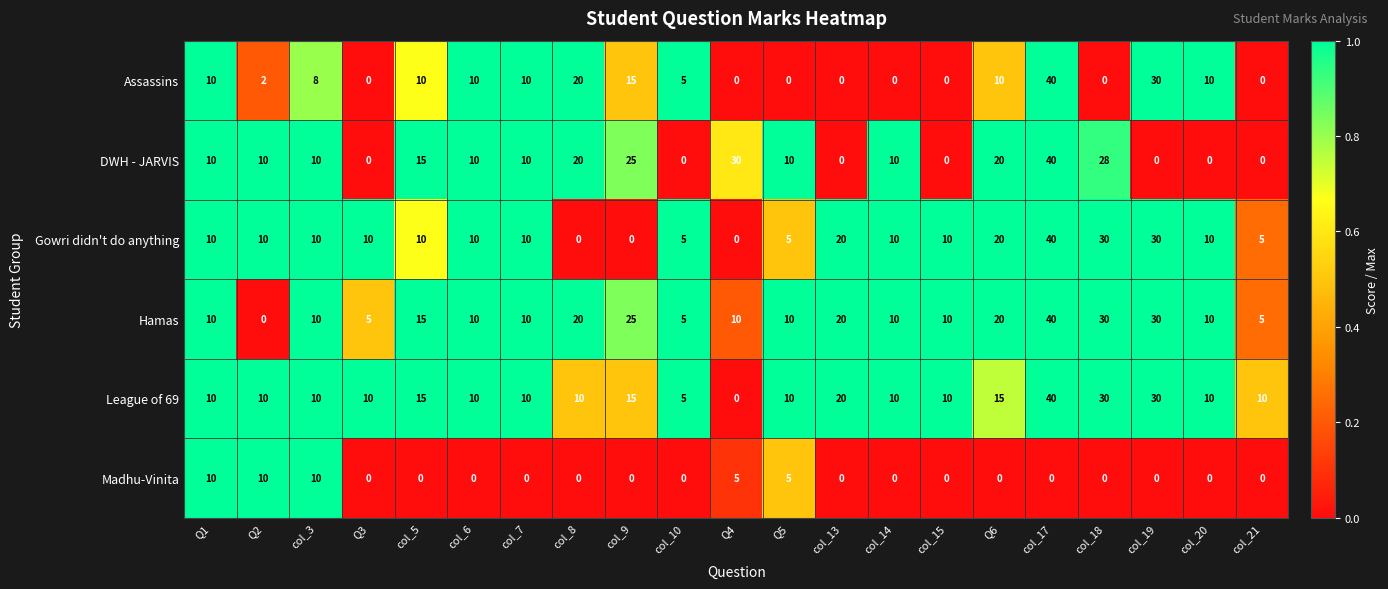

What is the maximum value shown in the chart?

40